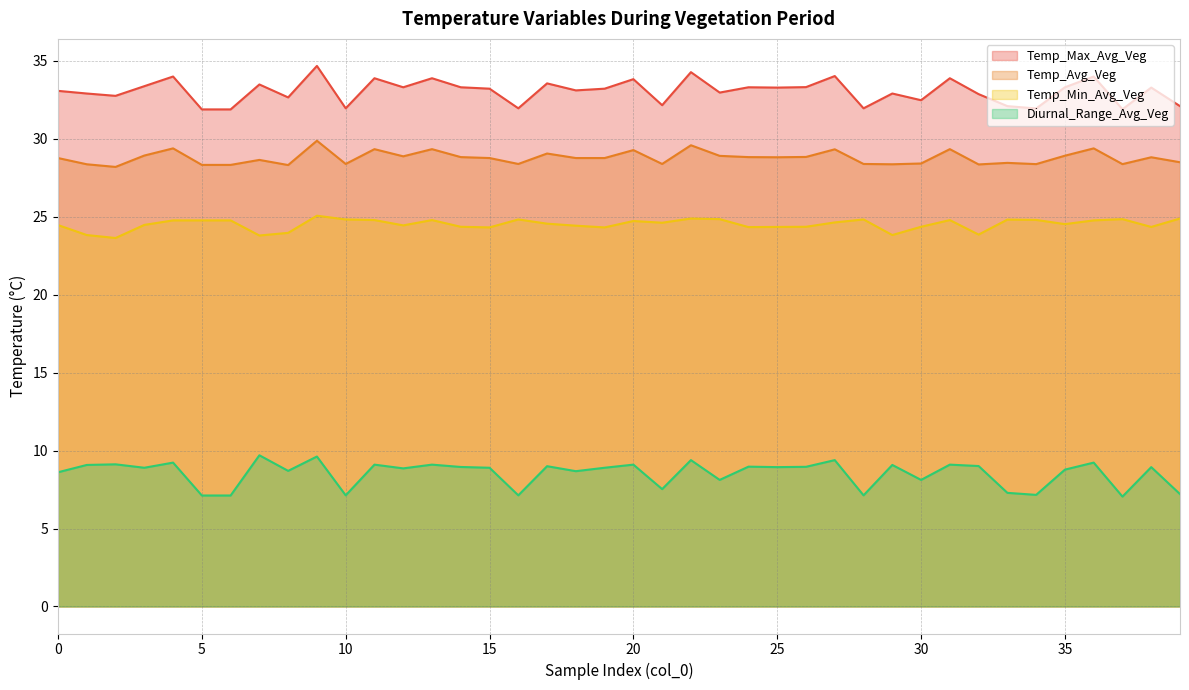

What are all the series names shown in the legend?

Temp_Max_Avg_Veg, Temp_Avg_Veg, Temp_Min_Avg_Veg, Diurnal_Range_Avg_Veg